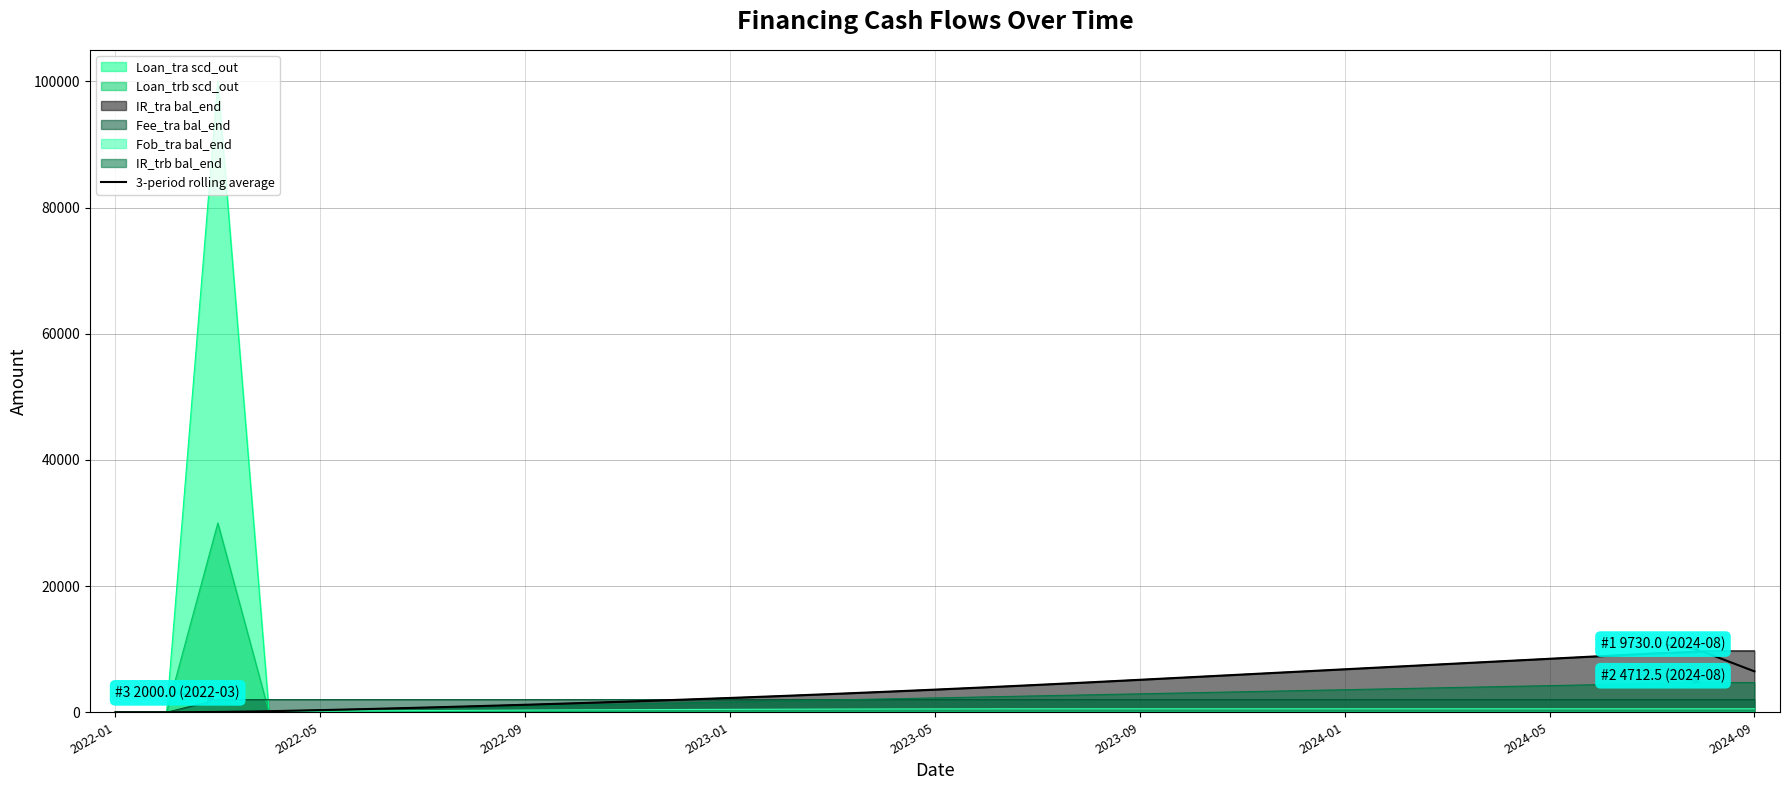

Which series has the widest spread of values?

Loan_tra scd_out